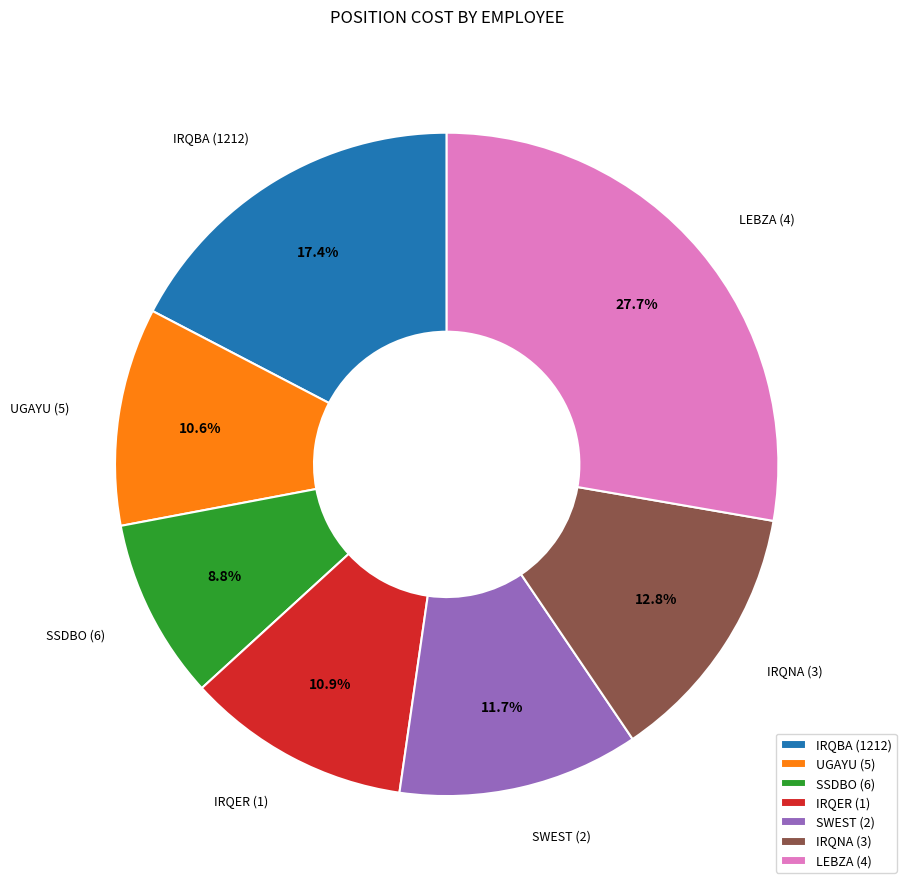

How many slices are in this pie chart?

7